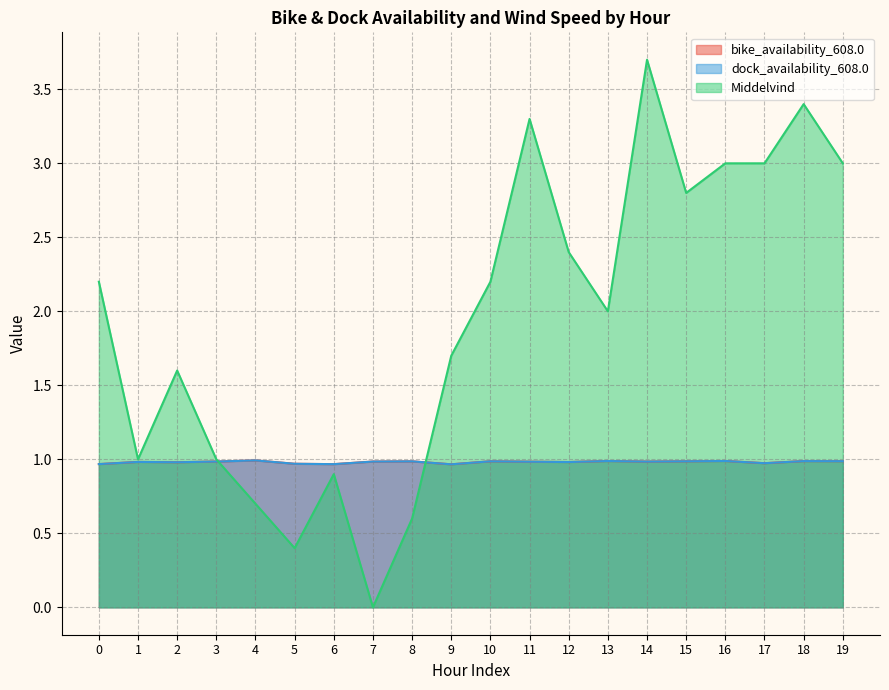

What is the difference between the maximum and minimum values in the Middelvind series?

3.7